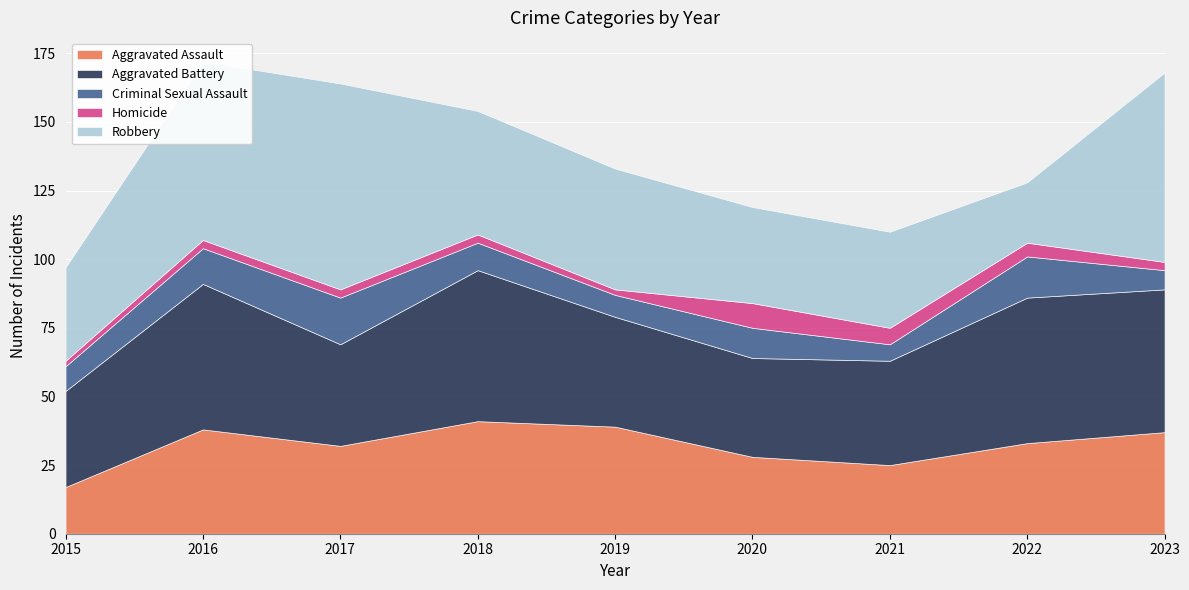

List the series in order of their peak value, lowest first.

Homicide, Criminal Sexual Assault, Aggravated Assault, Aggravated Battery, Robbery